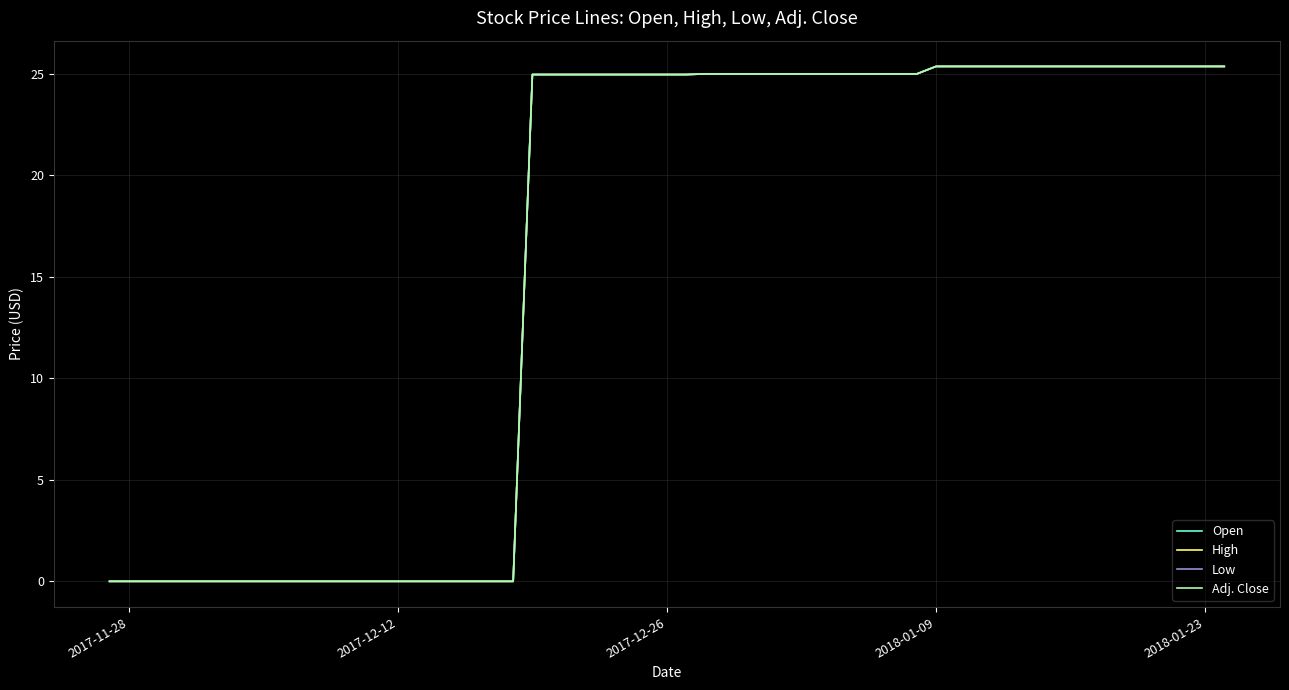

What is the difference between the maximum and second lowest values in the Adj. Close series?

25.4